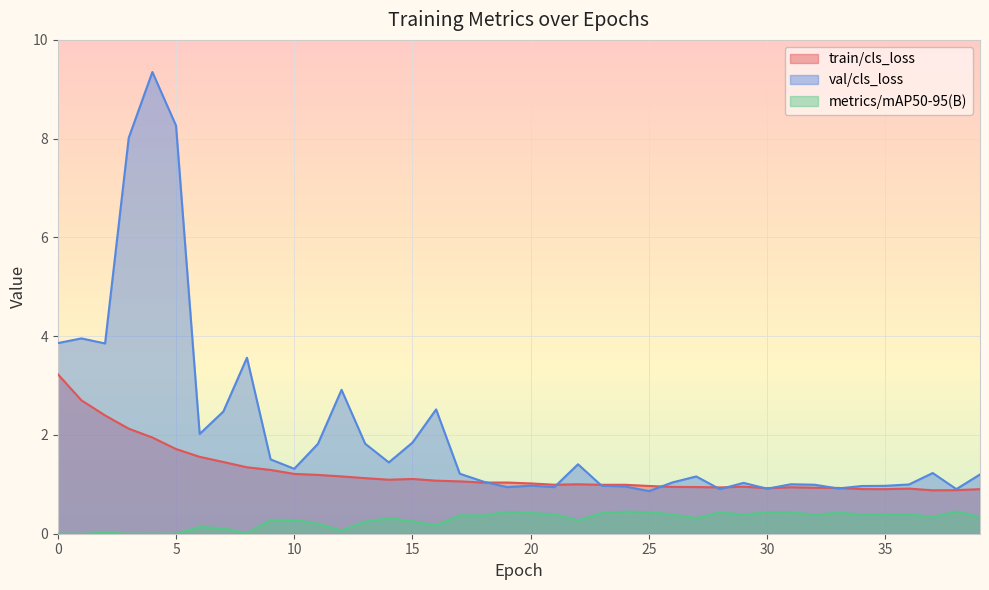

Which series changed the most between 9 and 32?

val/cls_loss